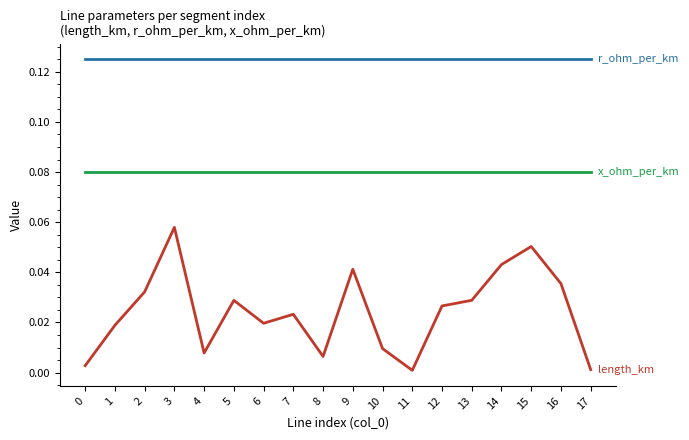

Between 8 and 14, which is larger?

14